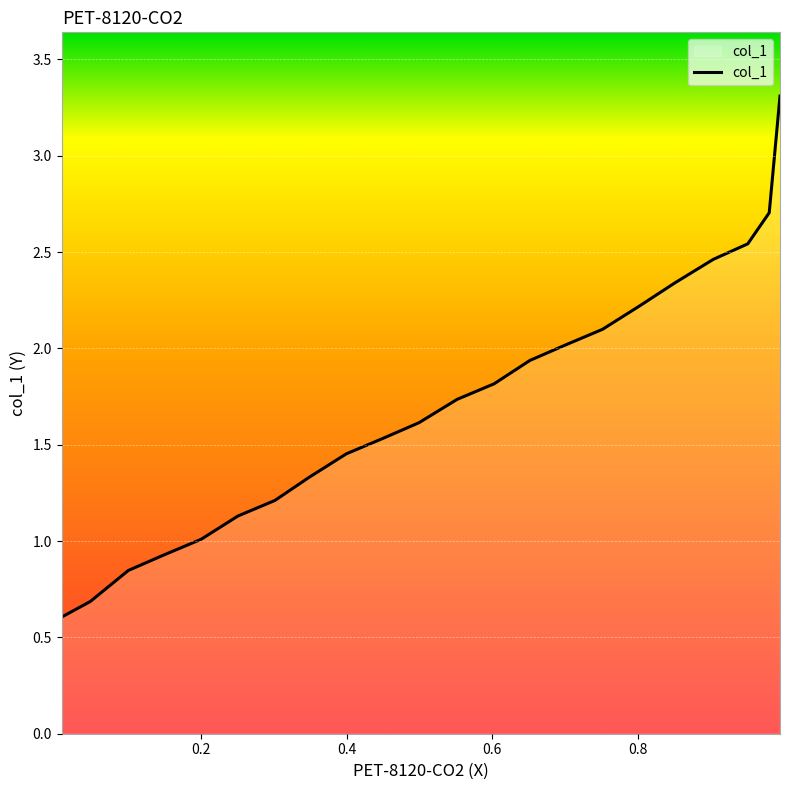

Read the value at 0.8022.

2.2